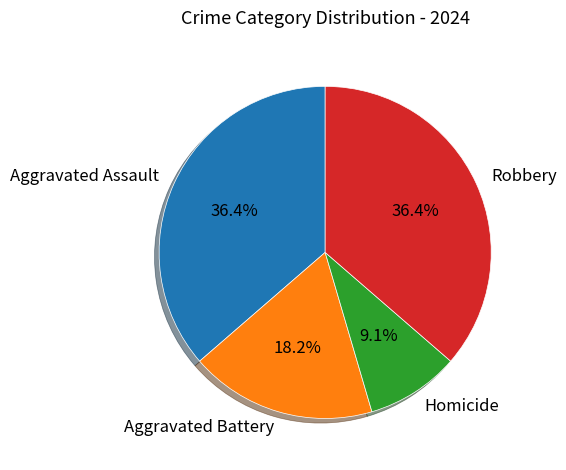

What portion of the pie excludes Robbery?

63.6%